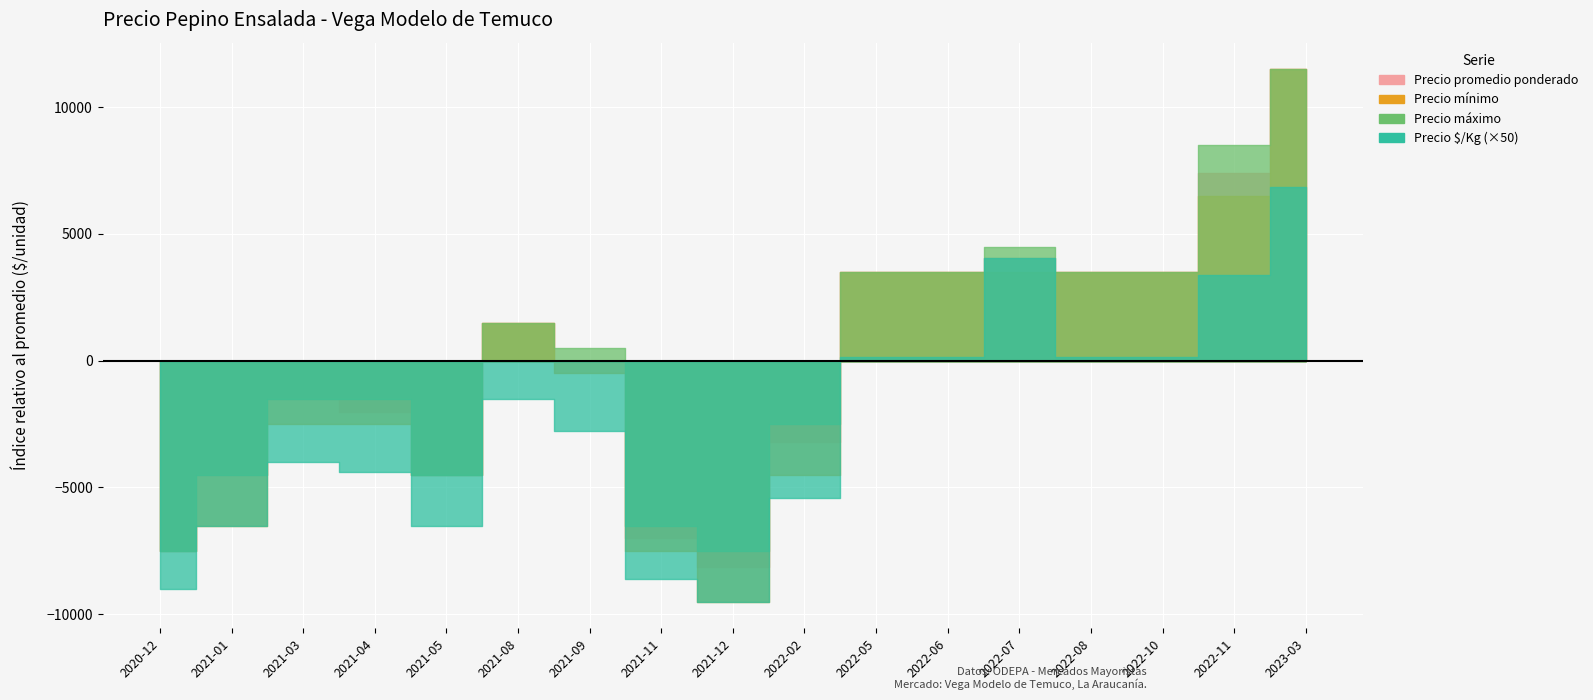

True or false: Precio máximo has more than 1 interior local peaks.

True